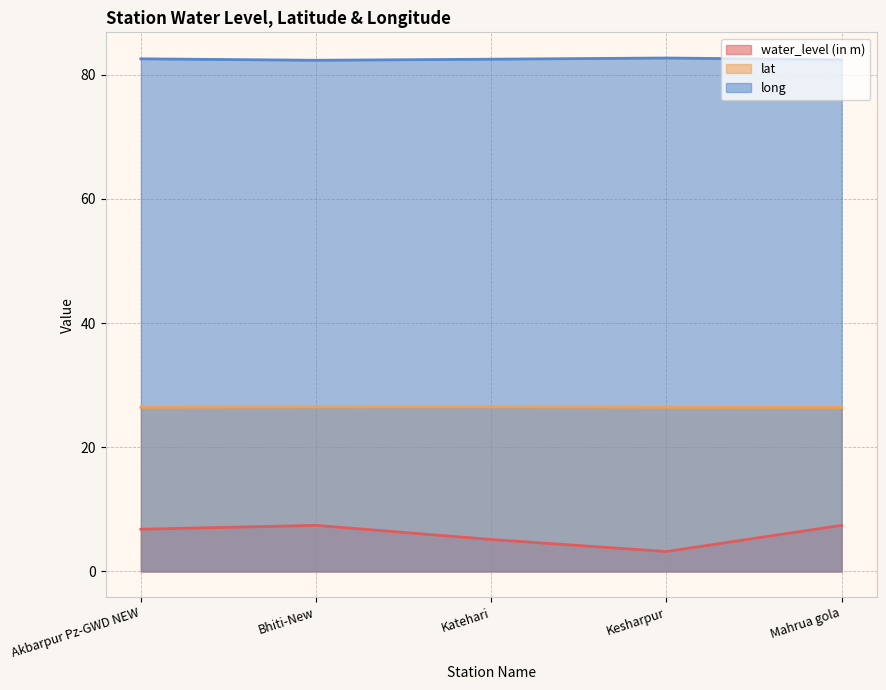

At which category is the sum across all series the highest?

Mahrua gola